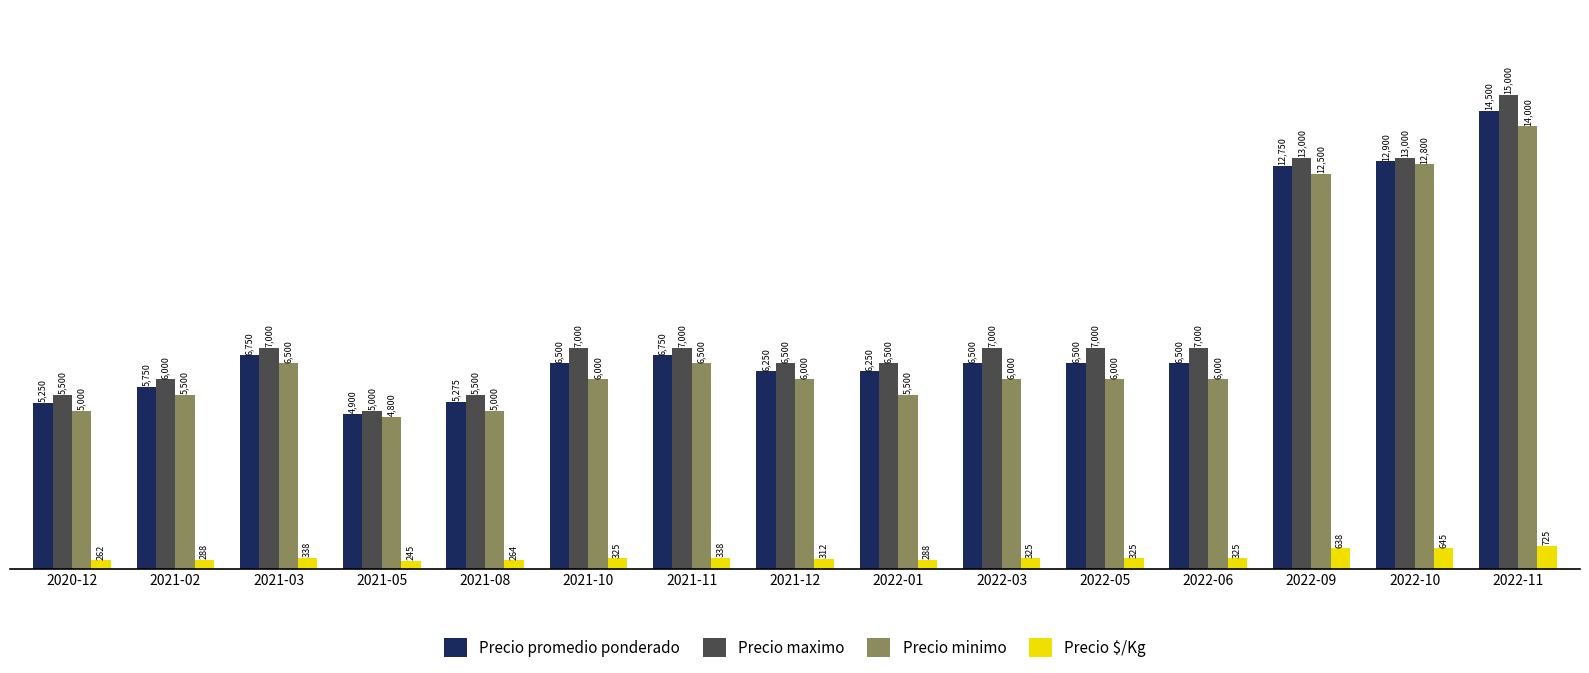

Reading right to left, what are all the values shown in this chart?

Precio promedio ponderado: 2022-11=14500	2022-10=12900	2022-09=12750	2022-06=6500	2022-05=6500	2022-03=6500	2022-01=6250	2021-12=6250	2021-11=6750	2021-10=6500	2021-08=5275	2021-05=4900	2021-03=6750	2021-02=5750	2020-12=5250
Precio maximo: 2022-11=15000	2022-10=13000	2022-09=13000	2022-06=7000	2022-05=7000	2022-03=7000	2022-01=6500	2021-12=6500	2021-11=7000	2021-10=7000	2021-08=5500	2021-05=5000	2021-03=7000	2021-02=6000	2020-12=5500
Precio minimo: 2022-11=14000	2022-10=12800	2022-09=12500	2022-06=6000	2022-05=6000	2022-03=6000	2022-01=5500	2021-12=6000	2021-11=6500	2021-10=6000	2021-08=5000	2021-05=4800	2021-03=6500	2021-02=5500	2020-12=5000
Precio $/Kg: 2022-11=725	2022-10=645	2022-09=638	2022-06=325	2022-05=325	2022-03=325	2022-01=288	2021-12=312	2021-11=338	2021-10=325	2021-08=264	2021-05=245	2021-03=338	2021-02=288	2020-12=262